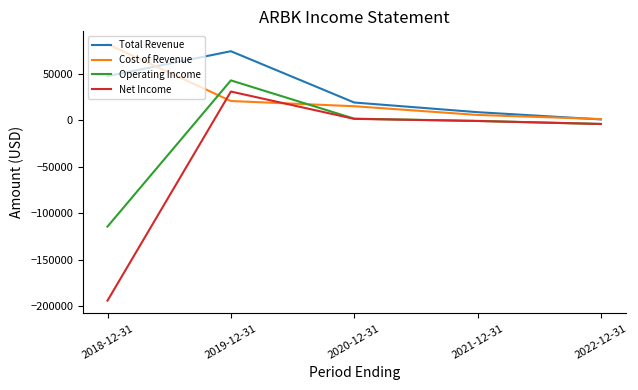

True or false: Net Income and Cost of Revenue intersect in this chart.

True